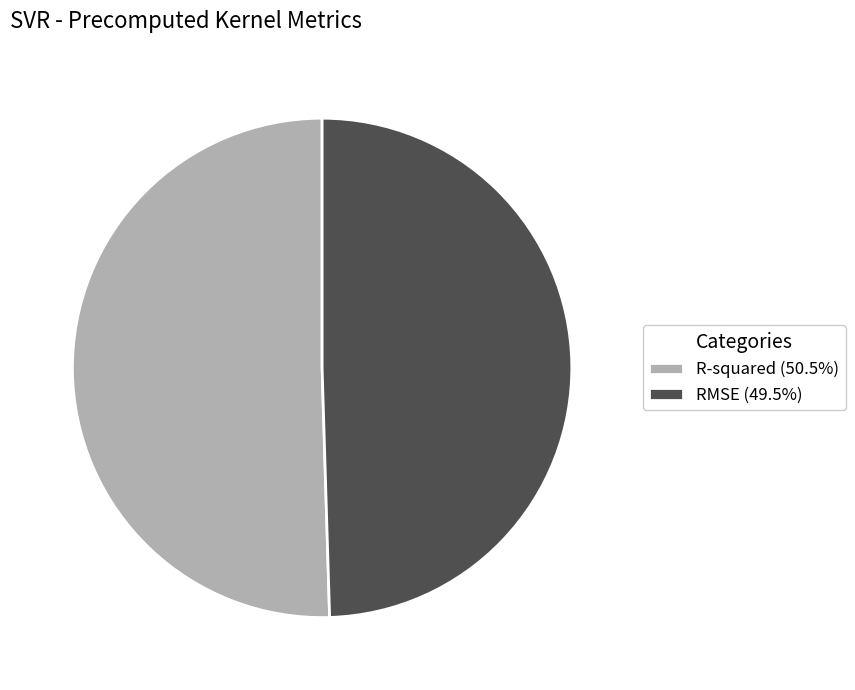

Is there any slice that represents more than half of the pie?

Yes